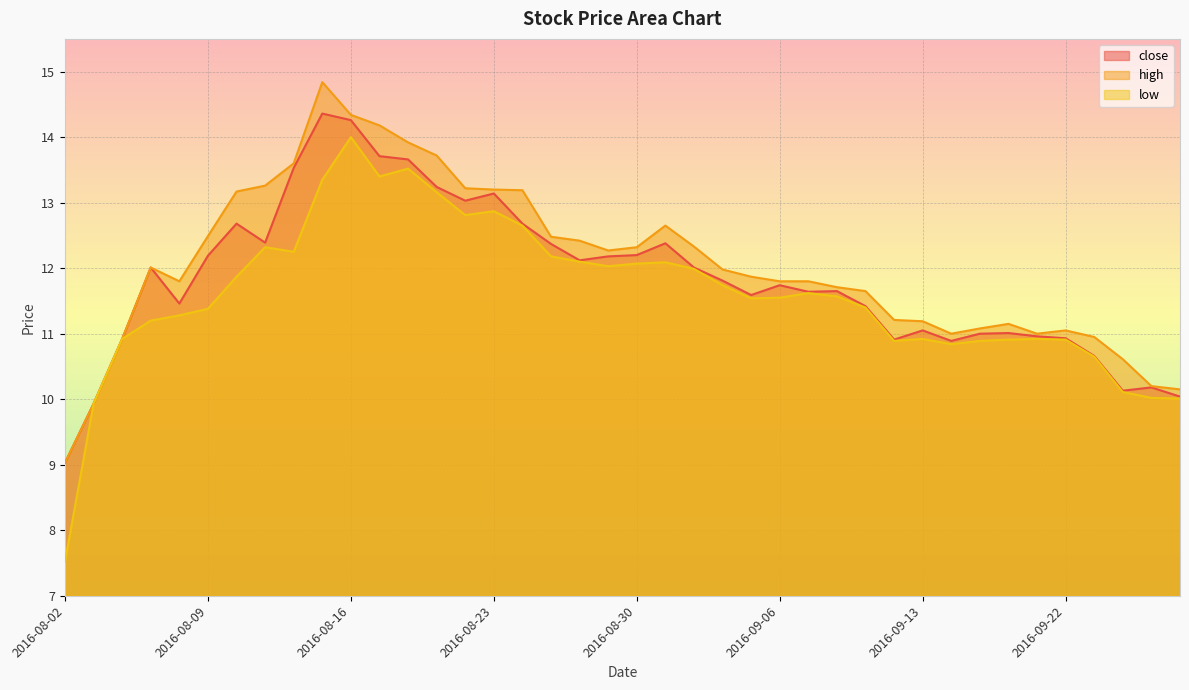

Is it true that low equals 18.6 at 2016-09-08?

False